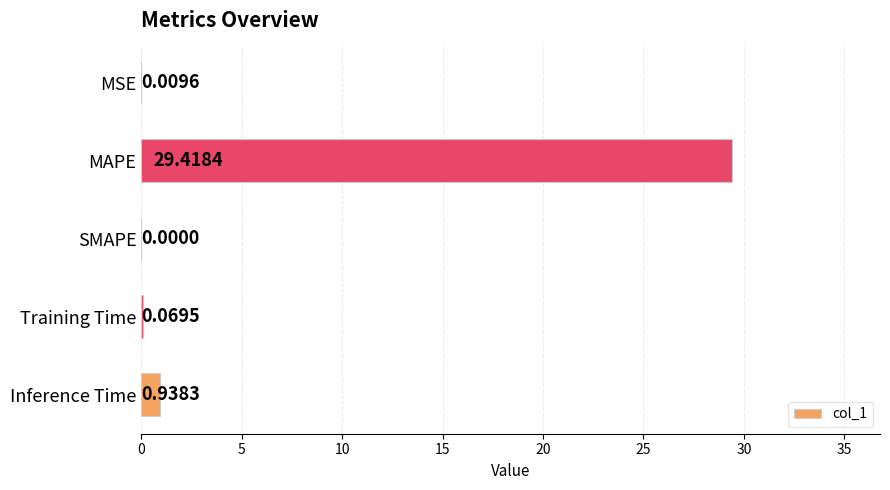

Where is the data nearest to the value 14?

Inference Time